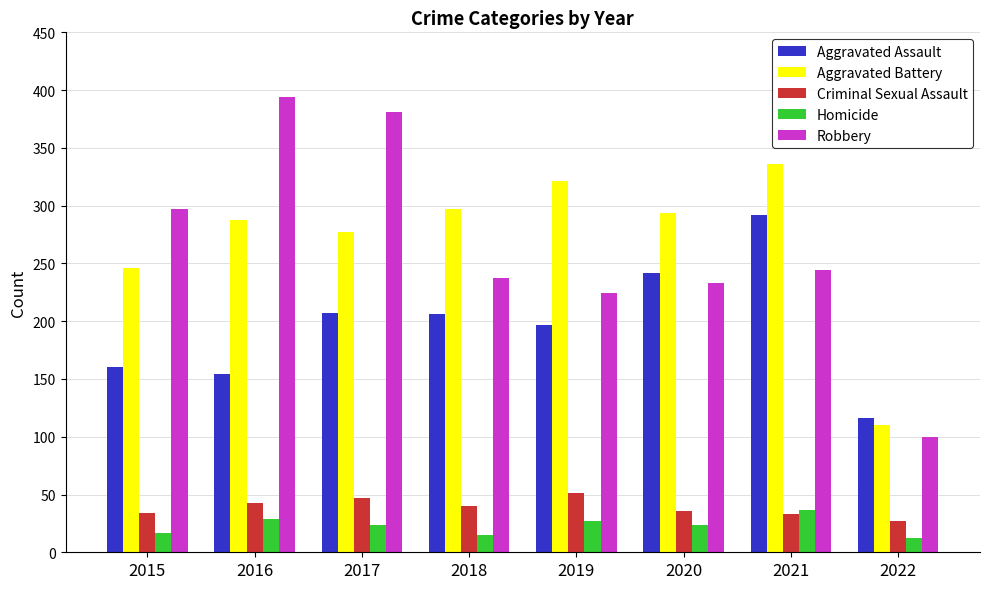

How many bars are there in total?

40